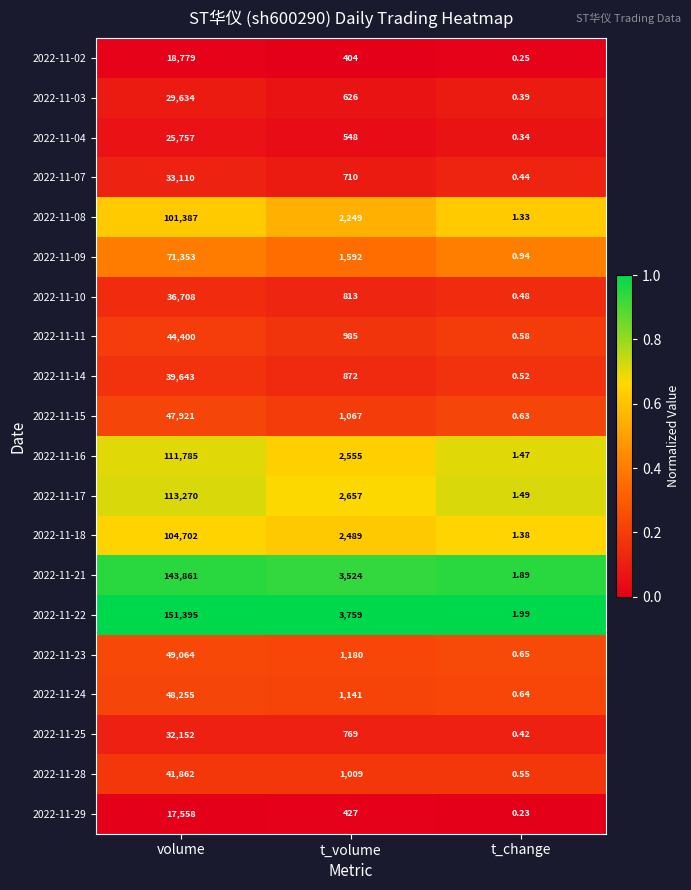

Where is 2022-11-21 nearest to the value 71931?

t_volume